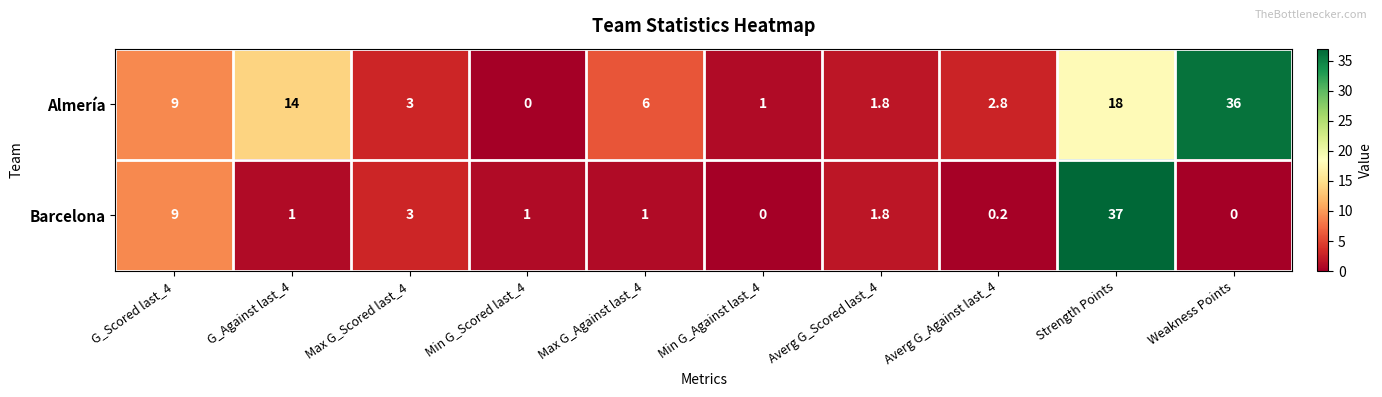

Which series has the largest total across all categories?

Almería